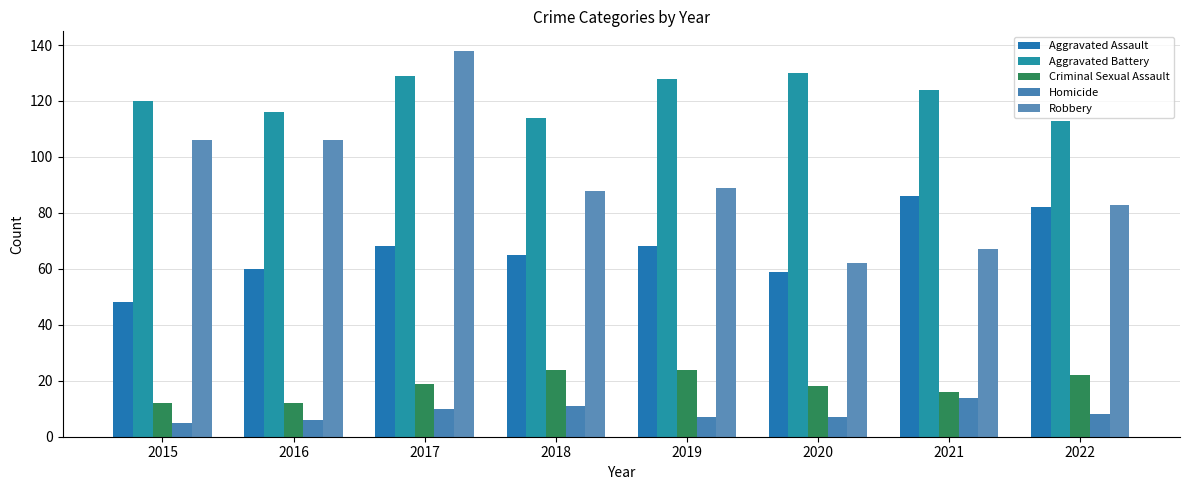

What is the total value across all series at 2020?

276